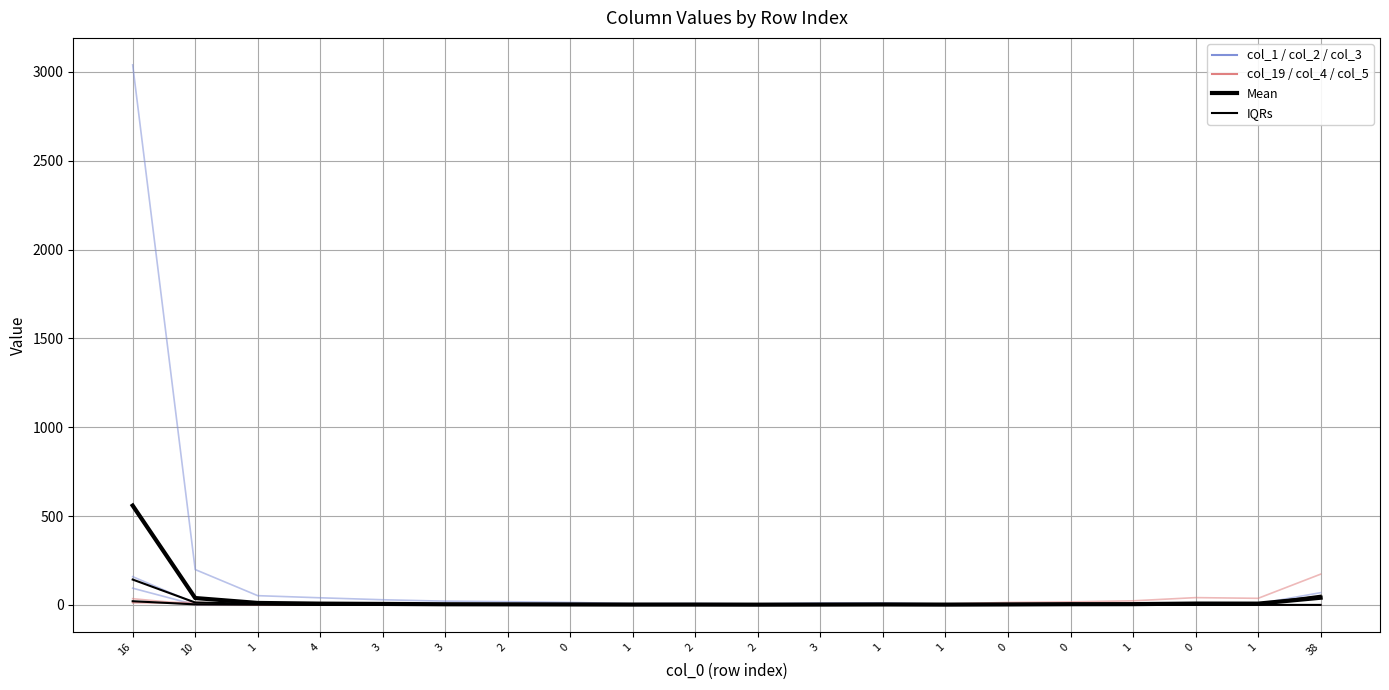

Between which two adjacent categories do col_19 and col_3 first intersect?

16 and 10